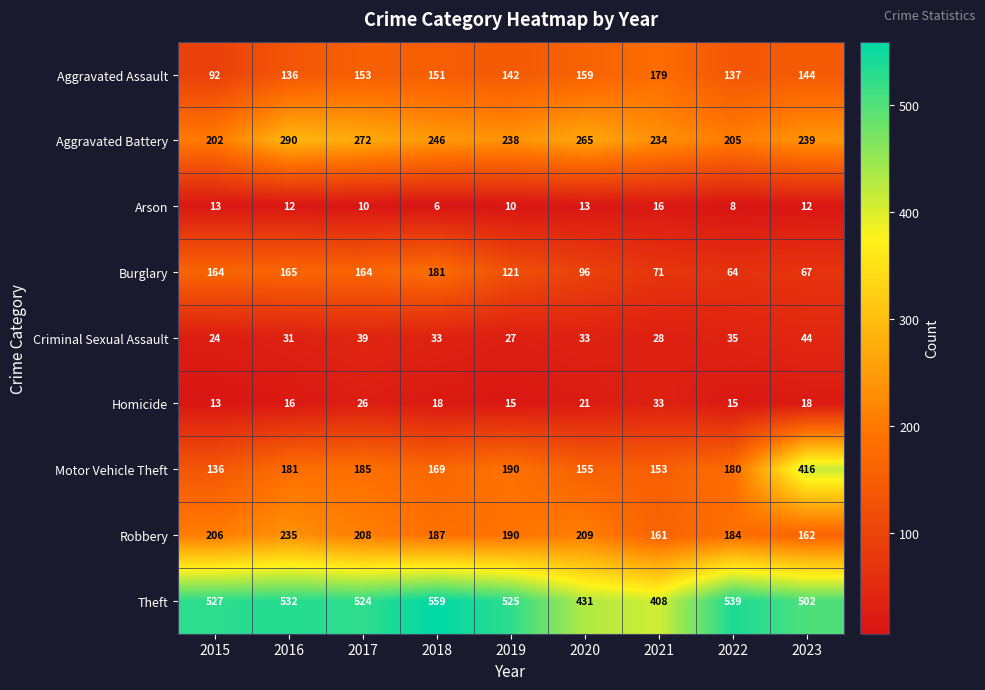

Count the number of categories in the chart.

9